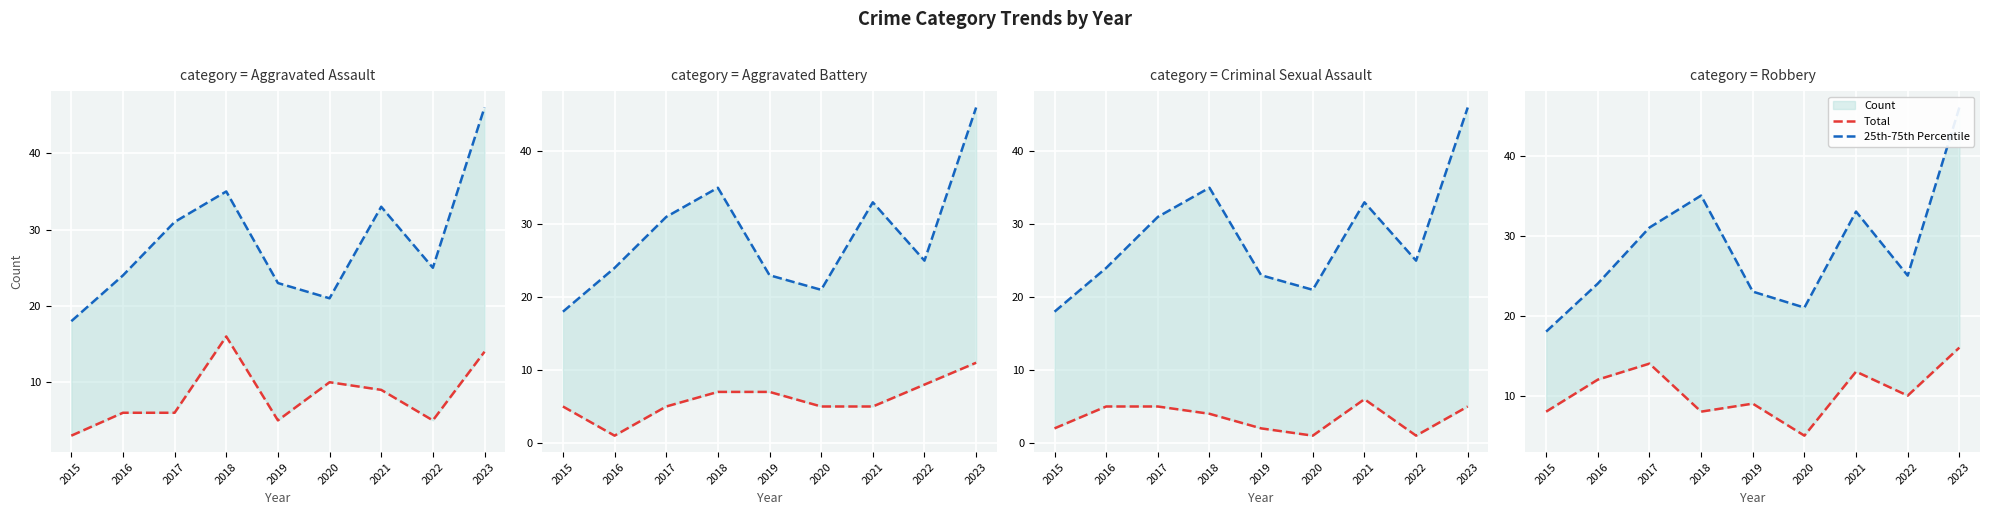

How many lines are shown in the chart?

2